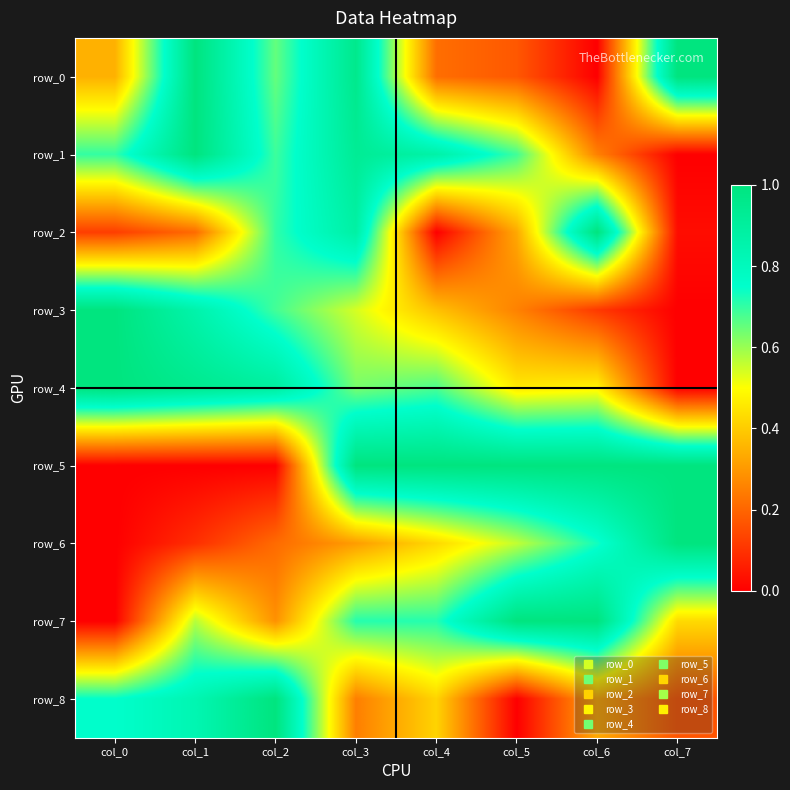

Reading right to left, extract all data points from this chart.

row_0: col_7=1.0	col_6=0.0	col_5=0.2	col_4=0.2	col_3=1.0	col_2=0.7	col_1=1.0	col_0=0.3
row_1: col_7=0.0	col_6=0.3	col_5=0.7	col_4=0.9	col_3=0.9	col_2=0.7	col_1=1.0	col_0=0.7
row_2: col_7=0.0	col_6=1.0	col_5=0.3	col_4=0.0	col_3=0.9	col_2=0.7	col_1=0.2	col_0=0.1
row_3: col_7=0.0	col_6=0.1	col_5=0.3	col_4=0.4	col_3=0.5	col_2=0.7	col_1=0.9	col_0=1.0
row_4: col_7=0.0	col_6=0.5	col_5=0.5	col_4=0.7	col_3=0.6	col_2=0.9	col_1=0.9	col_0=1.0
row_5: col_7=1.0	col_6=1.0	col_5=1.0	col_4=1.0	col_3=1.0	col_2=0.0	col_1=0.0	col_0=0.0
row_6: col_7=1.0	col_6=0.7	col_5=0.6	col_4=0.4	col_3=0.3	col_2=0.2	col_1=0.1	col_0=0.0
row_7: col_7=0.4	col_6=1.0	col_5=1.0	col_4=0.7	col_3=0.7	col_2=0.3	col_1=0.6	col_0=0.0
row_8: col_7=0.2	col_6=0.3	col_5=0.0	col_4=0.4	col_3=0.2	col_2=1.0	col_1=0.8	col_0=0.8